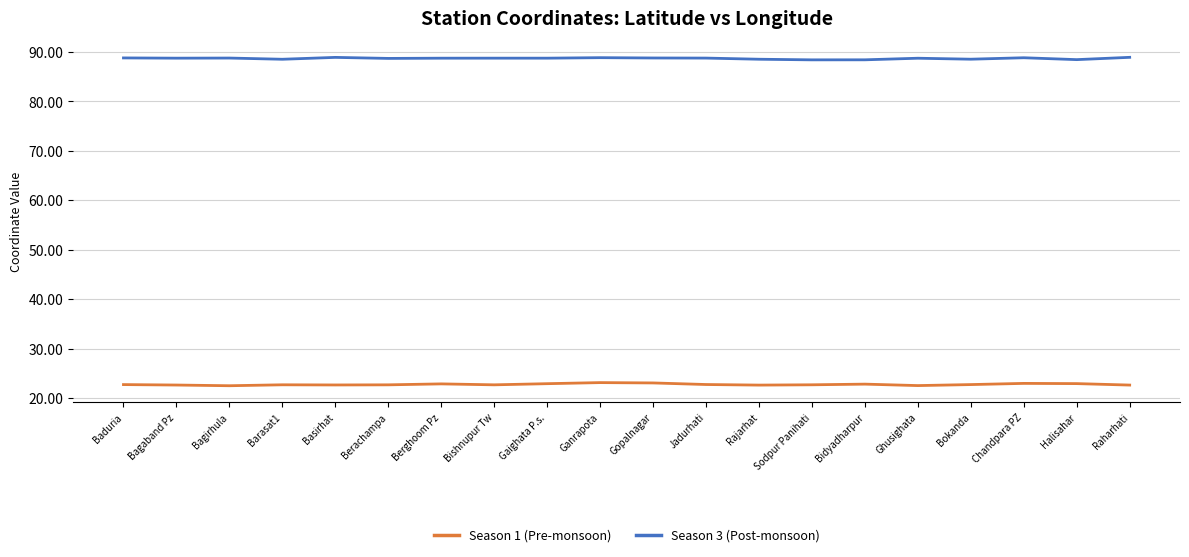

At Bagirhula, list the series in order from smallest to largest.

Season 1 (Pre-monsoon), Season 3 (Post-monsoon)